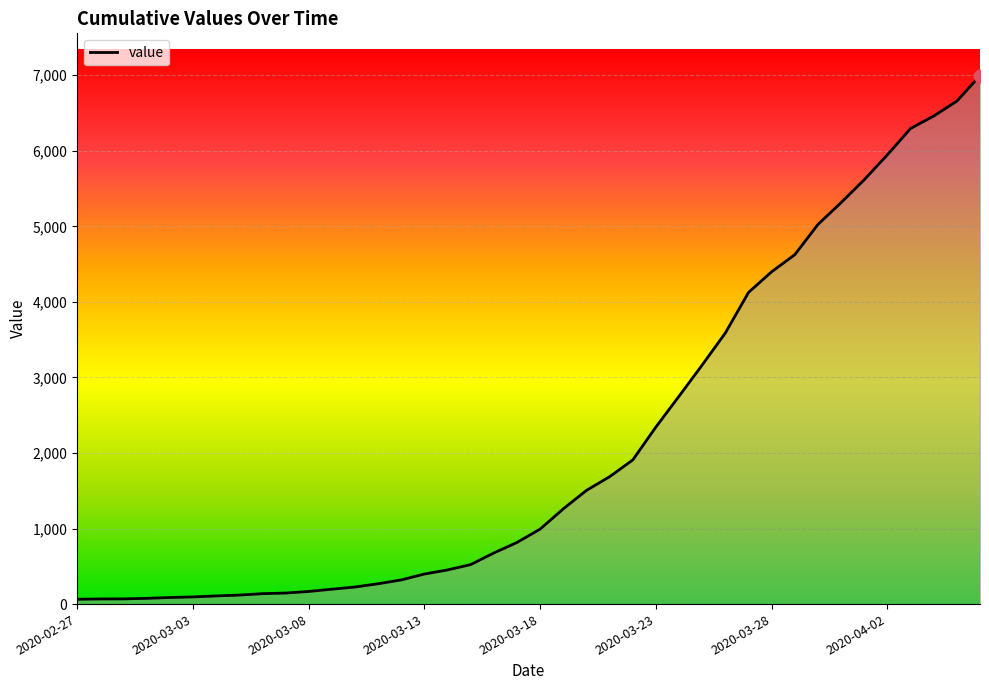

What is the difference between the maximum and minimum values?

6931